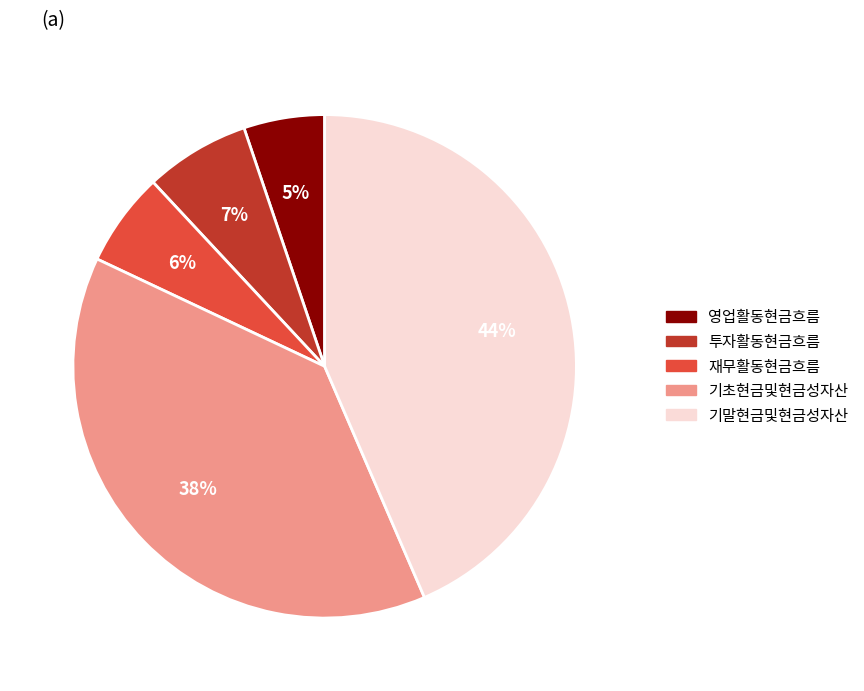

Does any single category account for the majority?

No